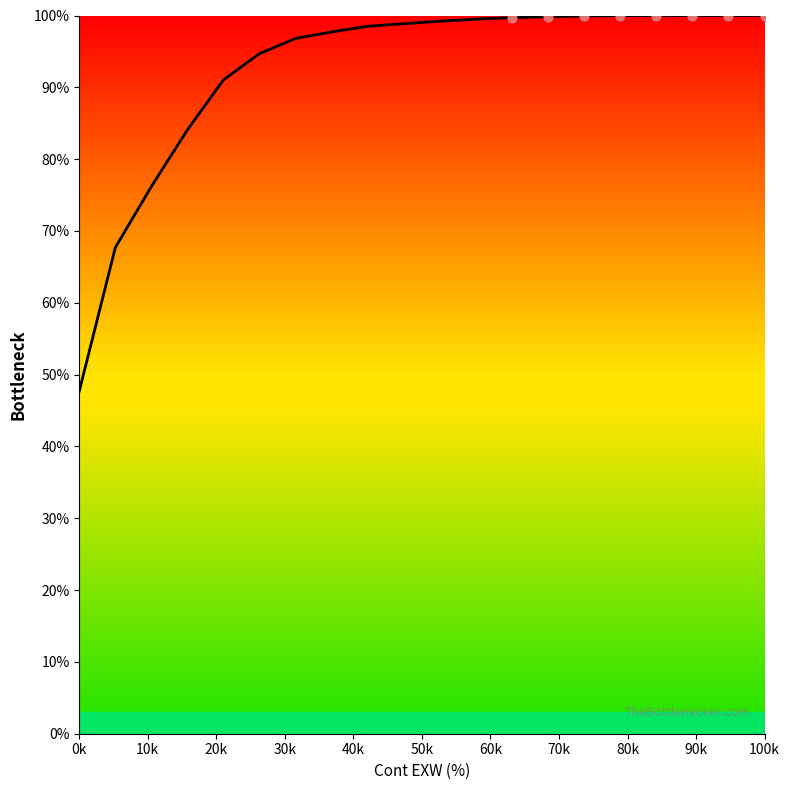

What is the greatest value displayed?

100.0